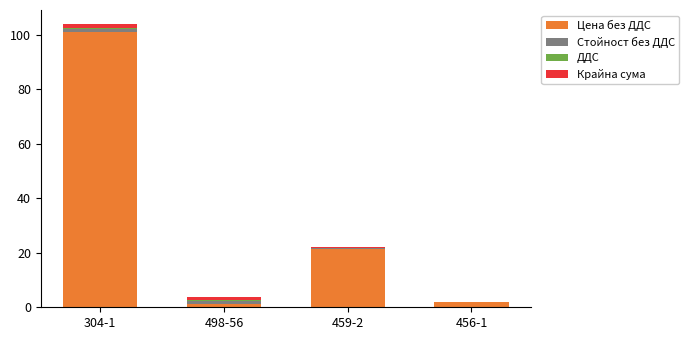

At which category is the sum across all series the highest?

304-1